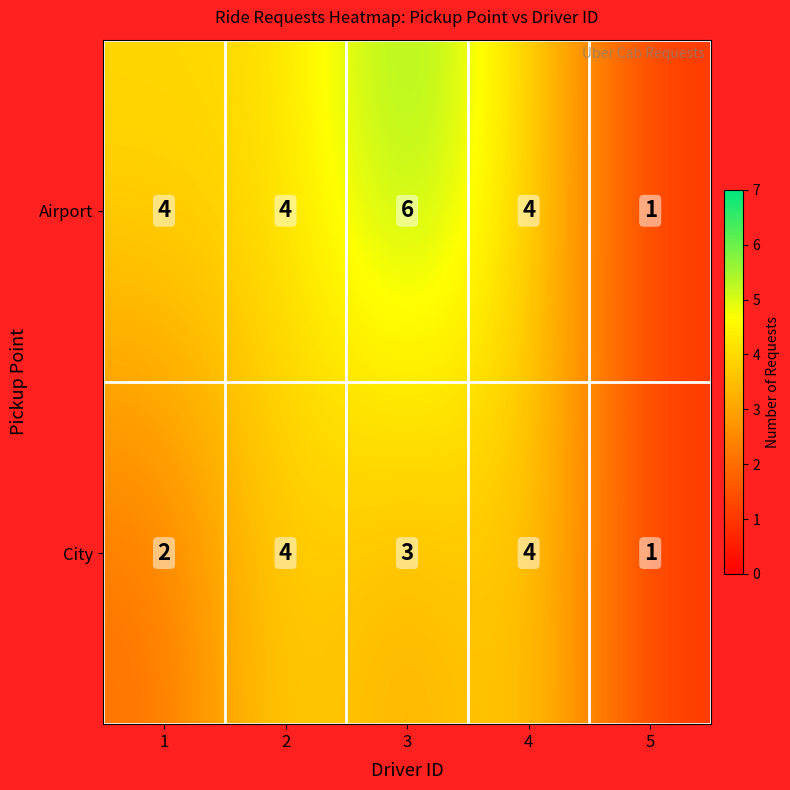

What is the difference between the maximum and minimum values in the City series?

3